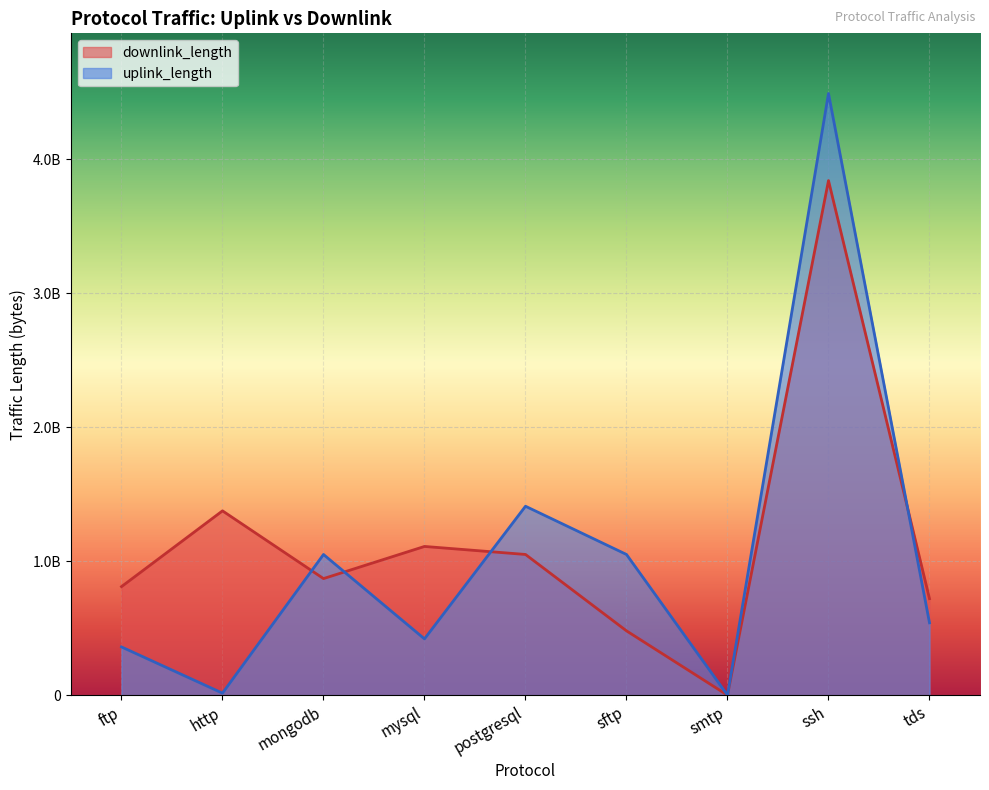

What are all the series names shown in the legend?

downlink_length, uplink_length